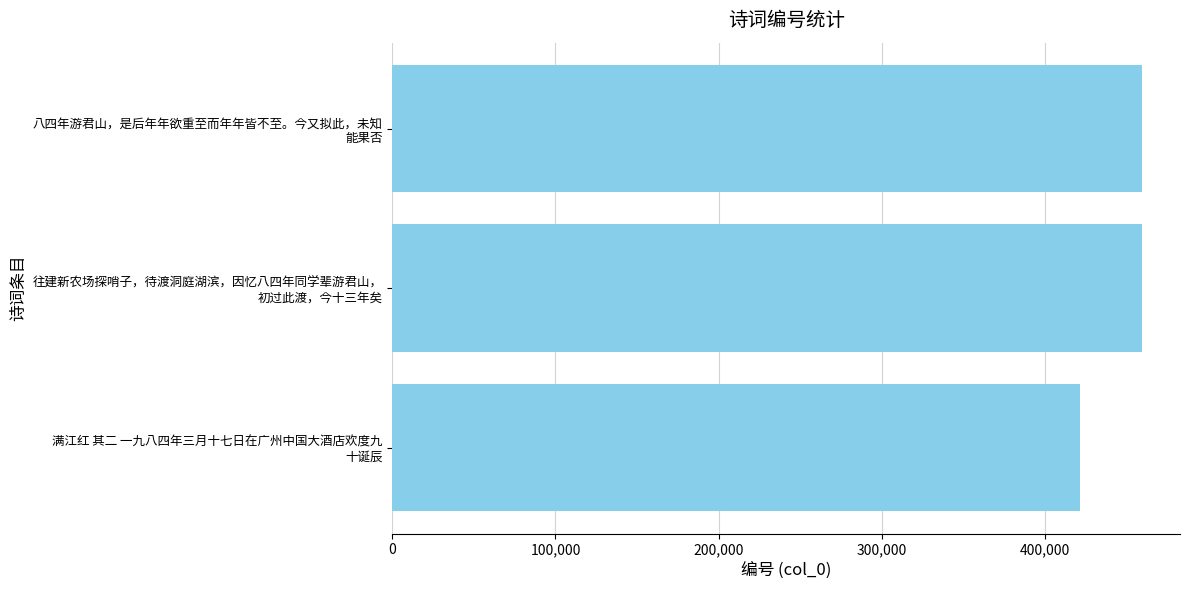

How many values are below 459341?

1